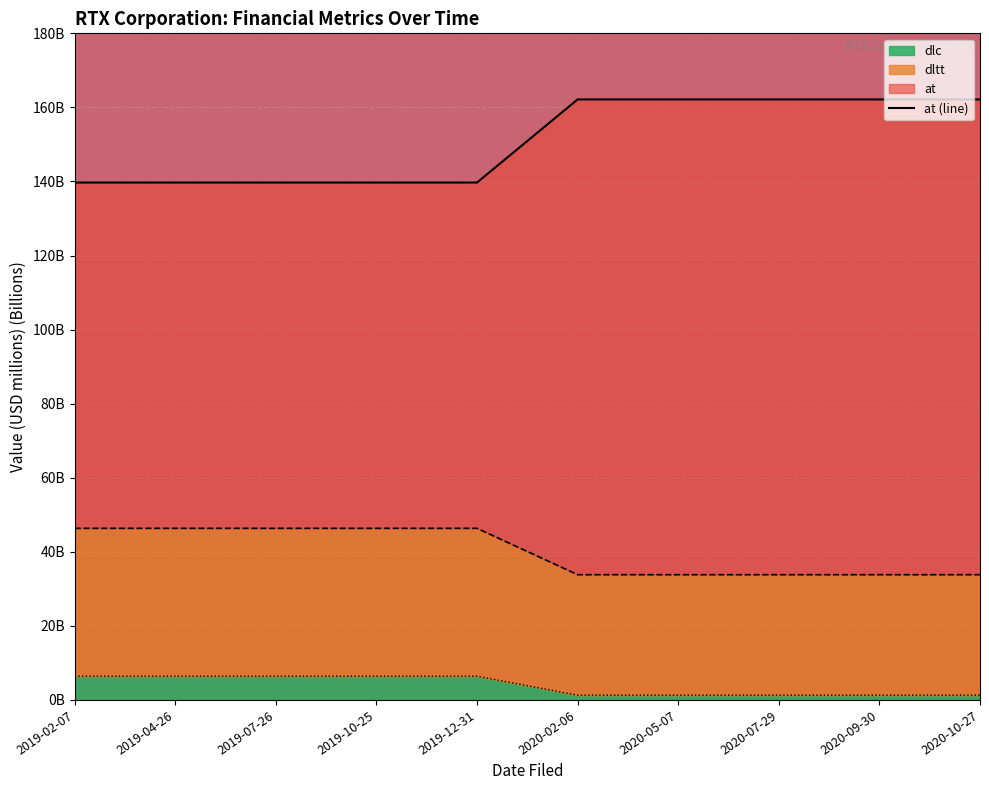

How many data points in at are less than 162?

5